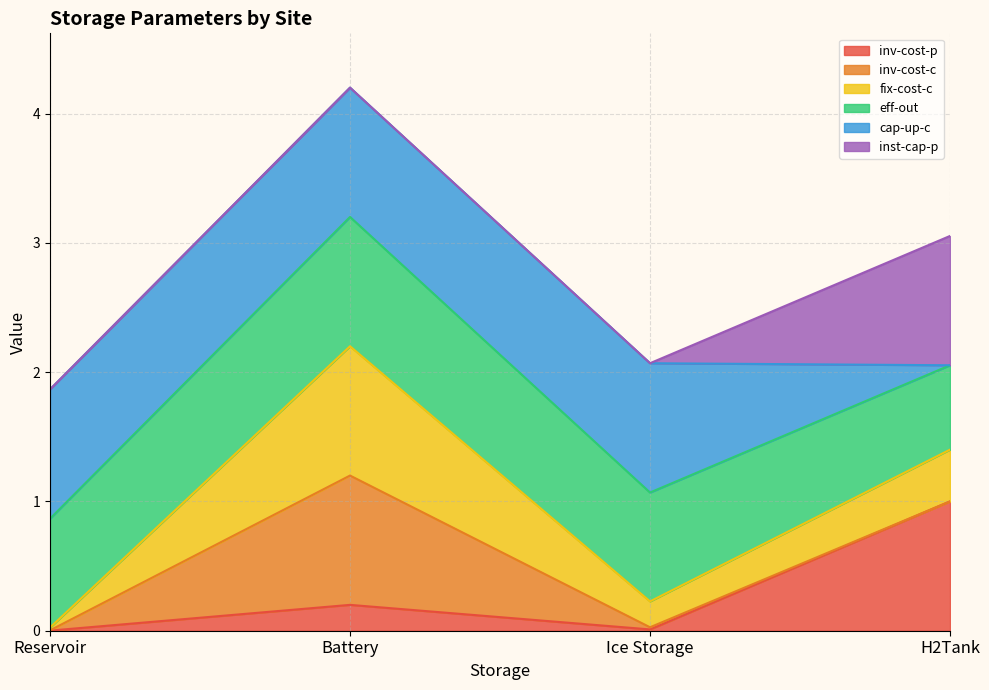

In inv-cost-p, how many points are higher than both neighbors (excluding endpoints)?

1